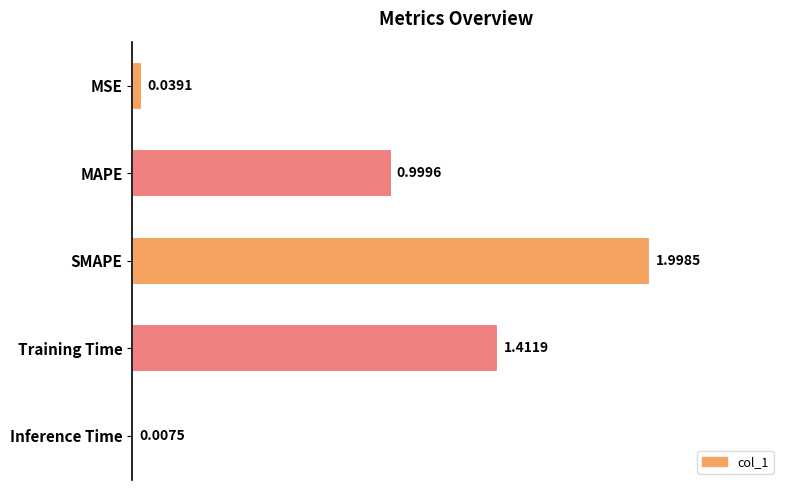

Where is the data nearest to the value 1?

MAPE